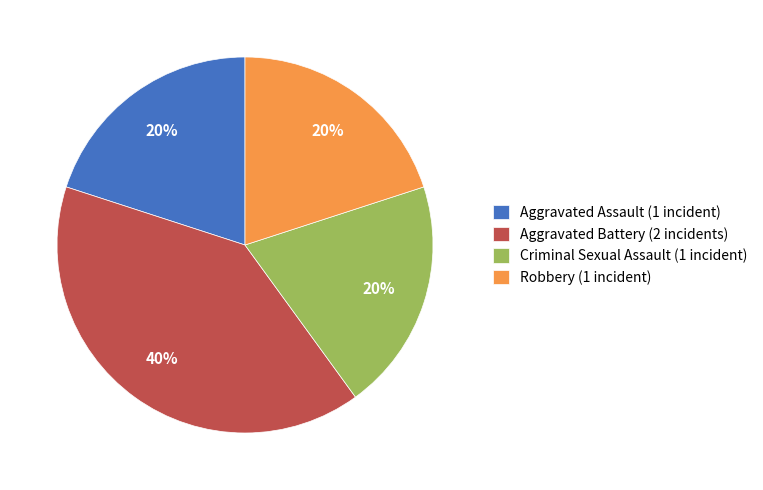

What is the ratio of the value at Criminal Sexual Assault (1 incident) to the value at Aggravated Battery (2 incidents)?

0.5